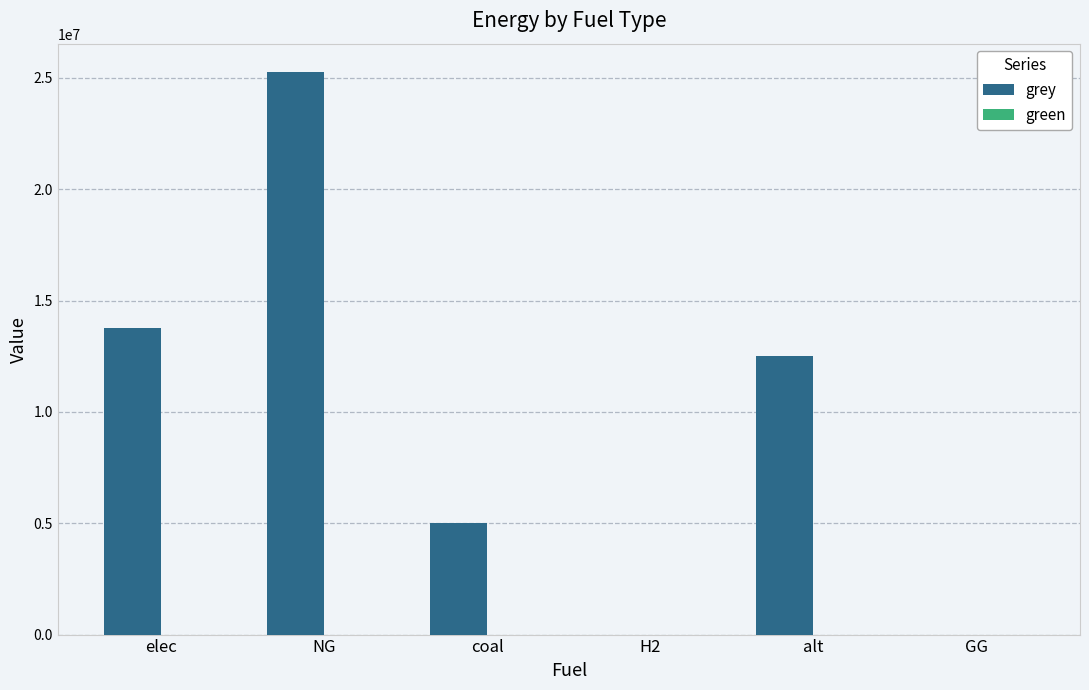

Count the number of values greater than 12519371.

3